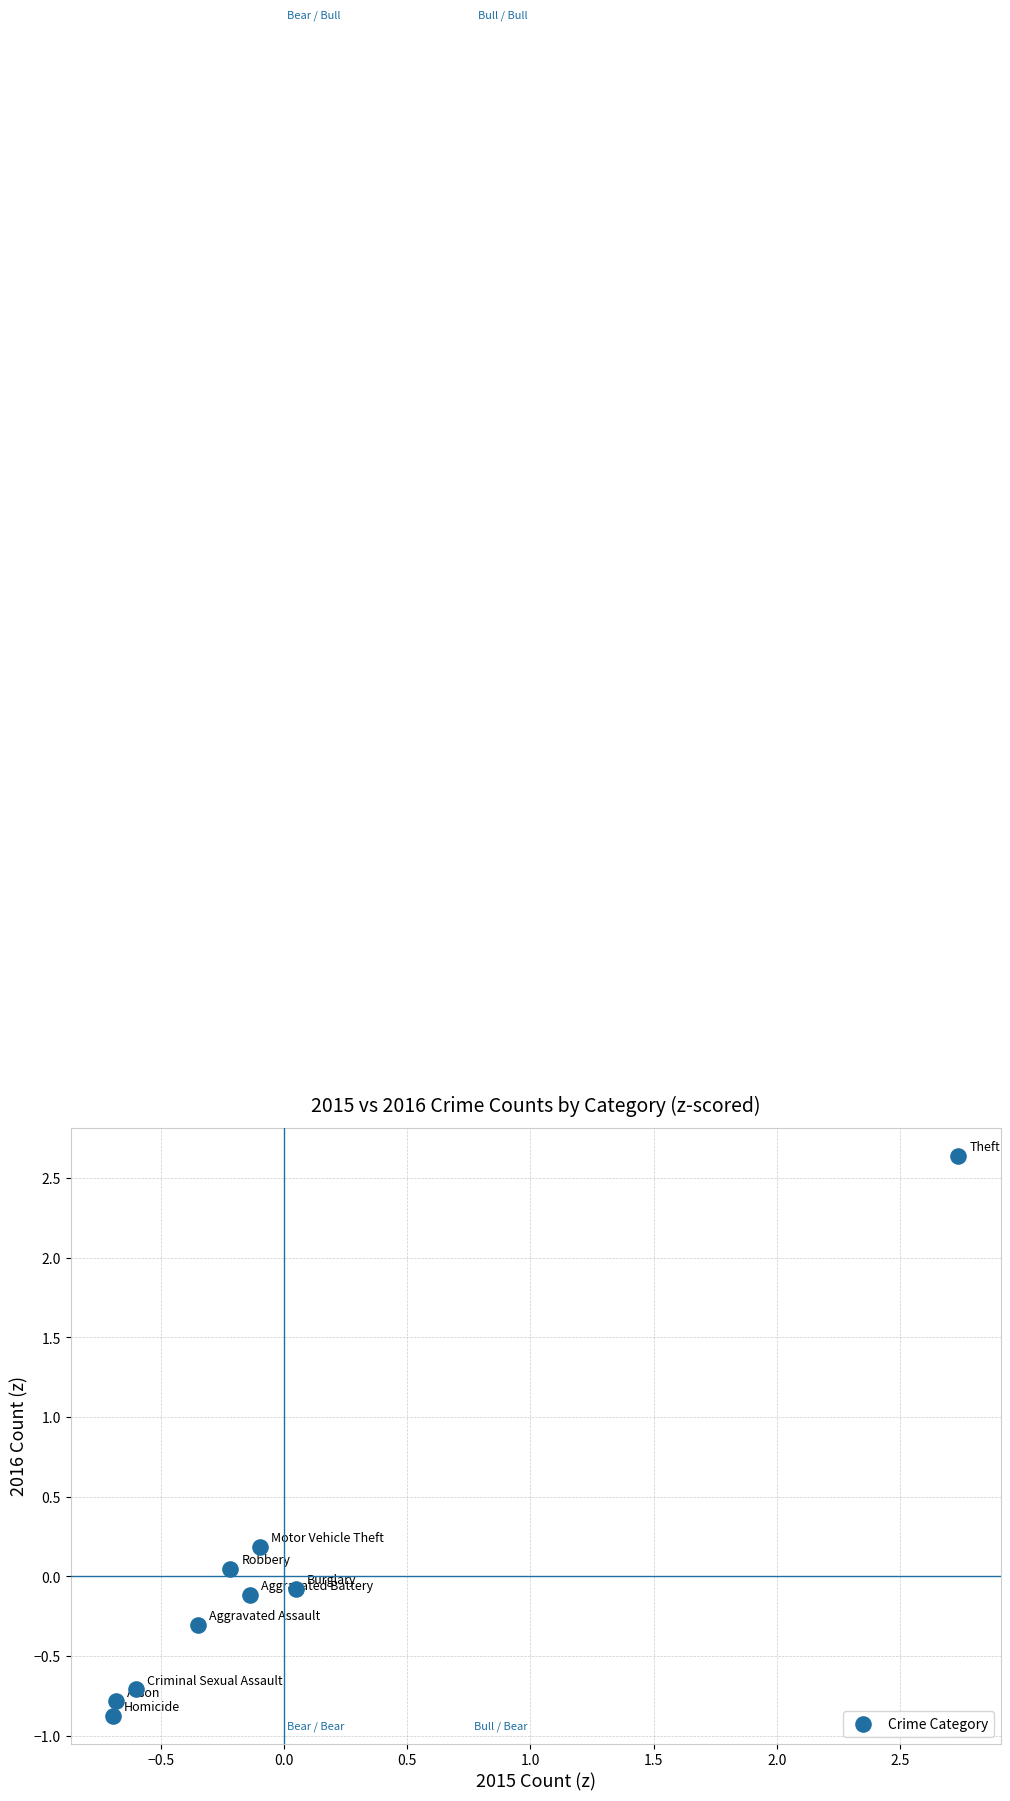

What is the range of X values (max minus min)?

3.4